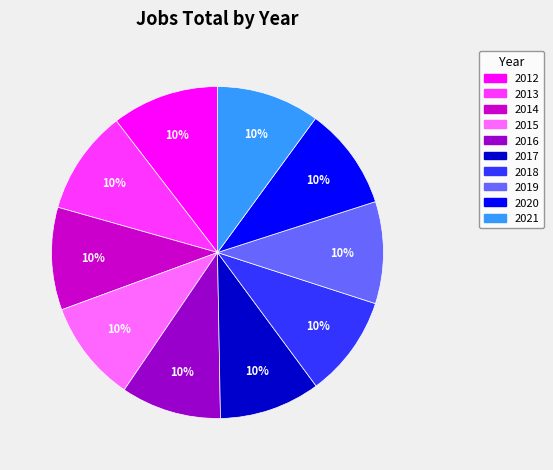

How many slices are in this pie chart?

10